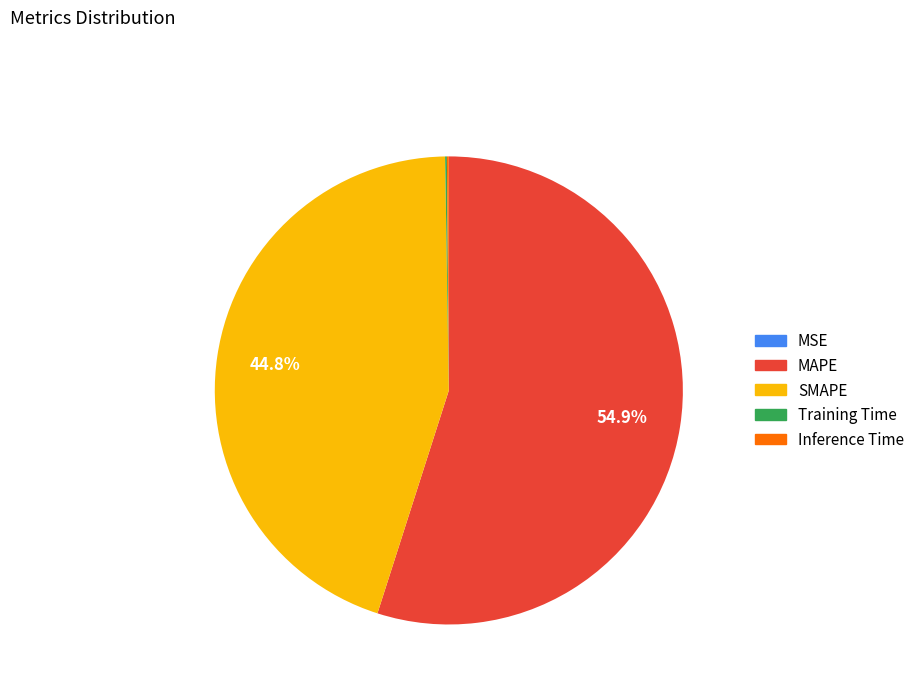

What is the majority slice?

MAPE